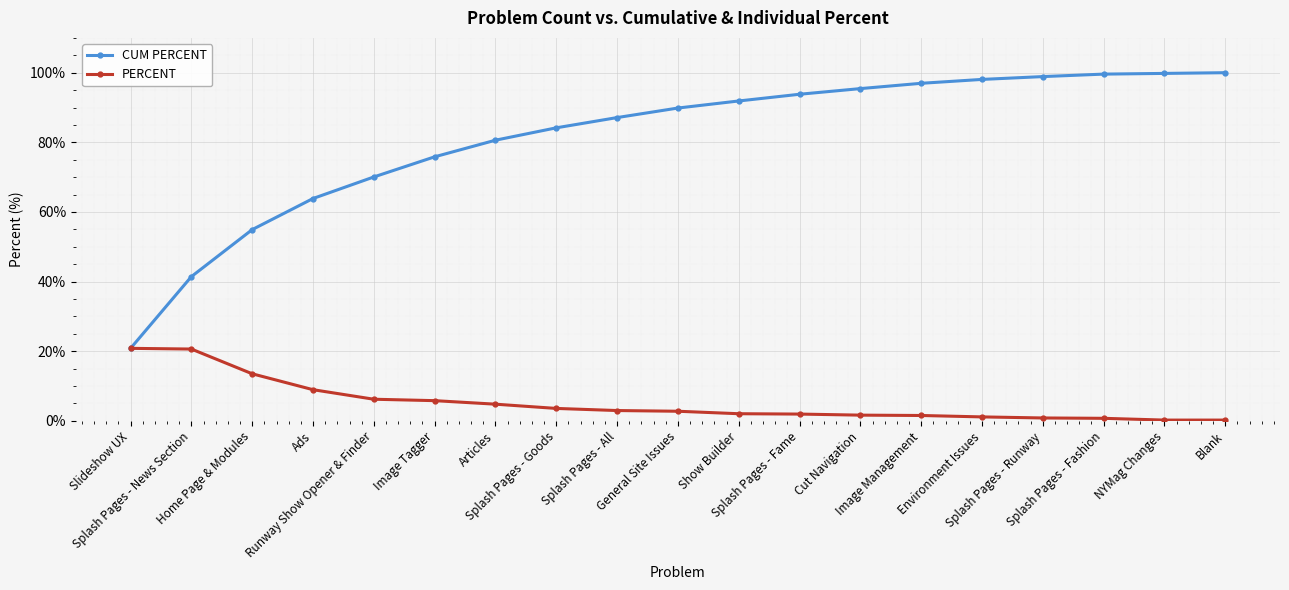

Rank the series by their average value, from lowest to highest.

PERCENT, CUM PERCENT